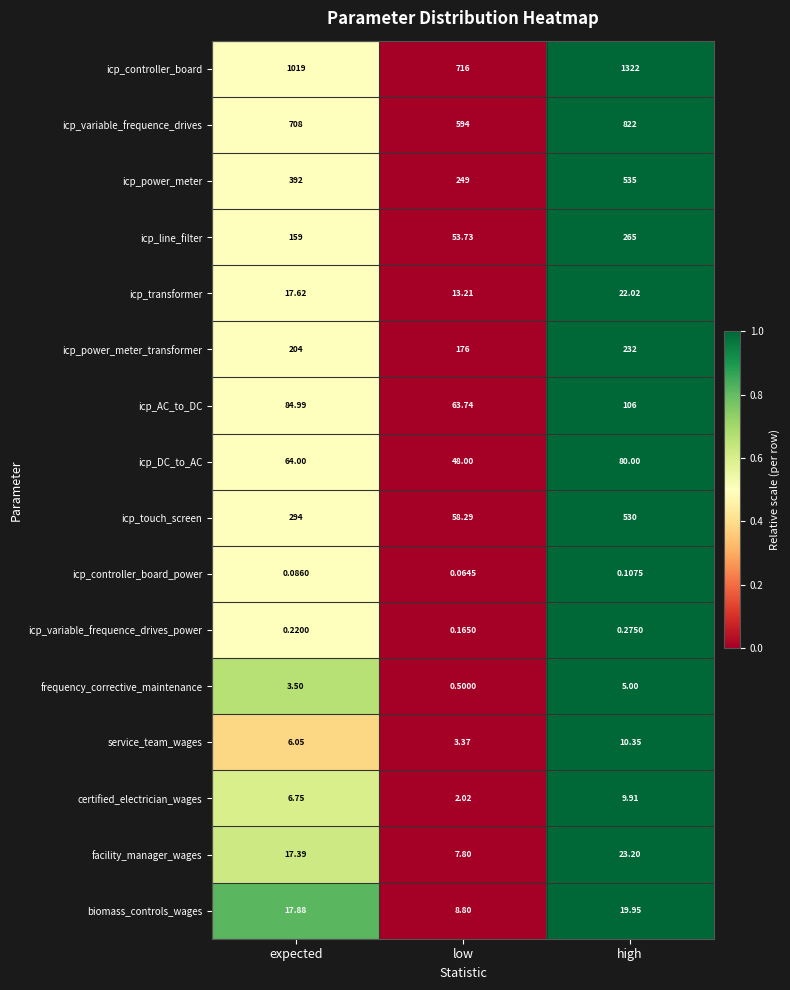

Which series has the largest total across all categories?

icp_controller_board